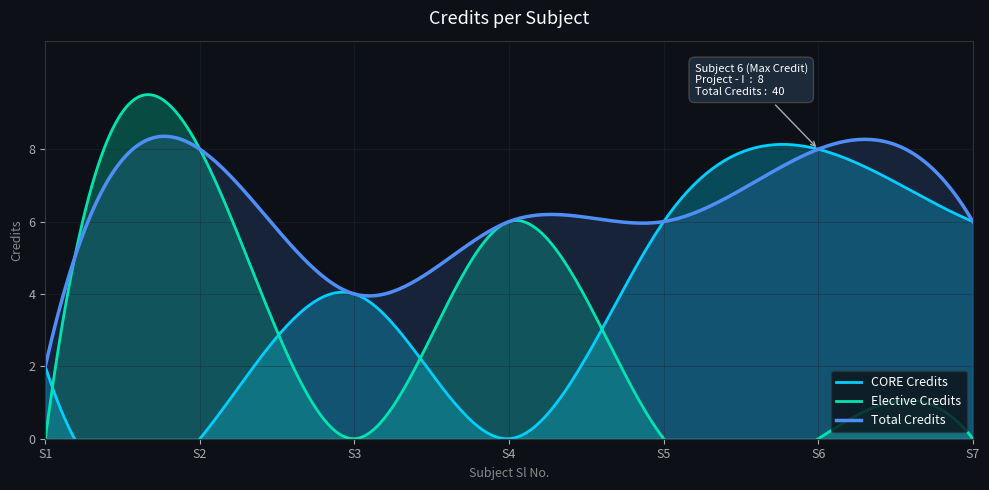

Reading left to right, transcribe all the data shown in this chart.

1=2	2=8	3=4	4=6	5=6	6=8	7=6